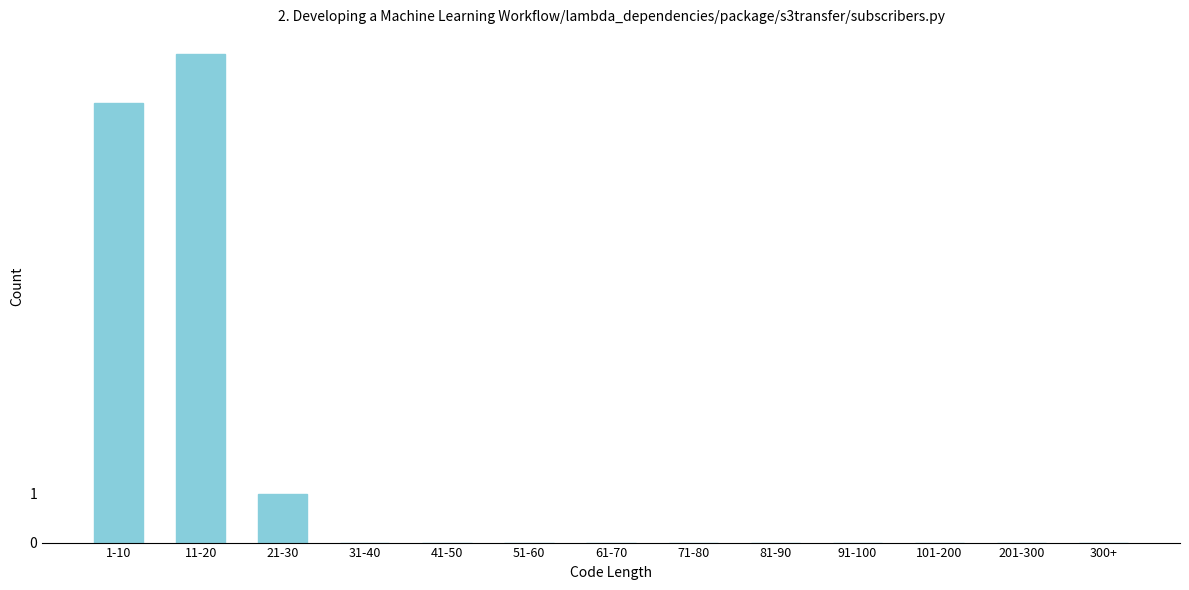

Reading left to right, transcribe all the data shown in this chart.

1-10=9	11-20=10	21-30=1	31-40=0	41-50=0	51-60=0	61-70=0	71-80=0	81-90=0	91-100=0	101-200=0	201-300=0	300+=0